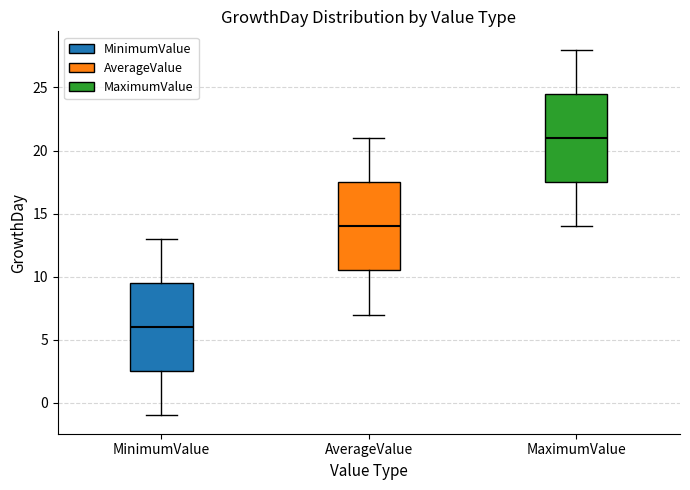

Where does the median line of the box for AverageValue sit on the y-axis? The values are not printed on the chart, so give them approximately, as read against the axis.

14.0